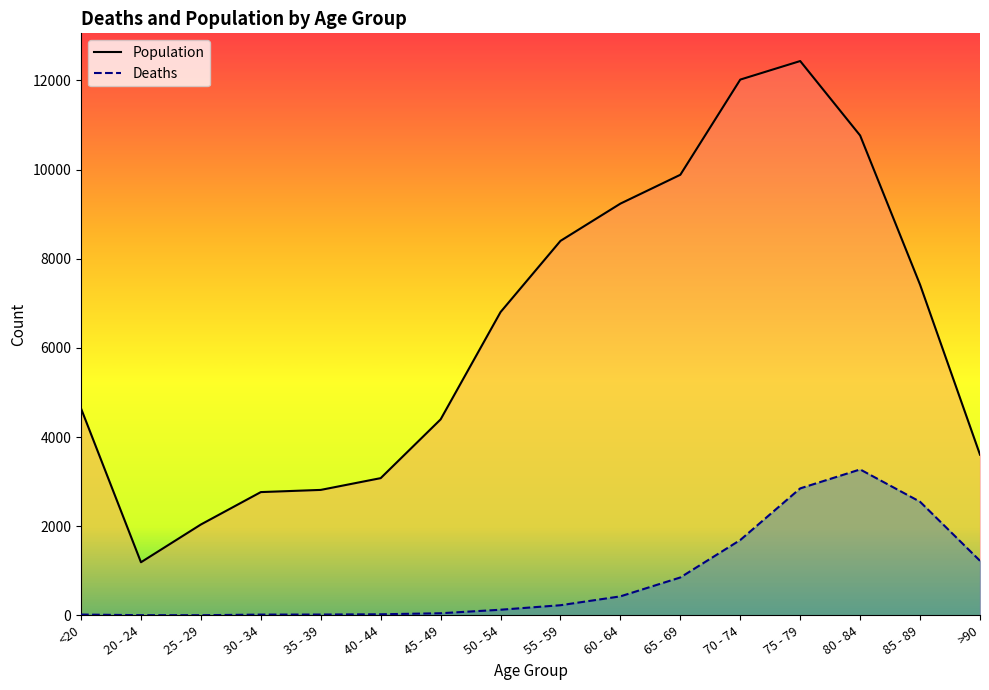

What is the difference between the maximum and second lowest values in the Deaths series?

3269